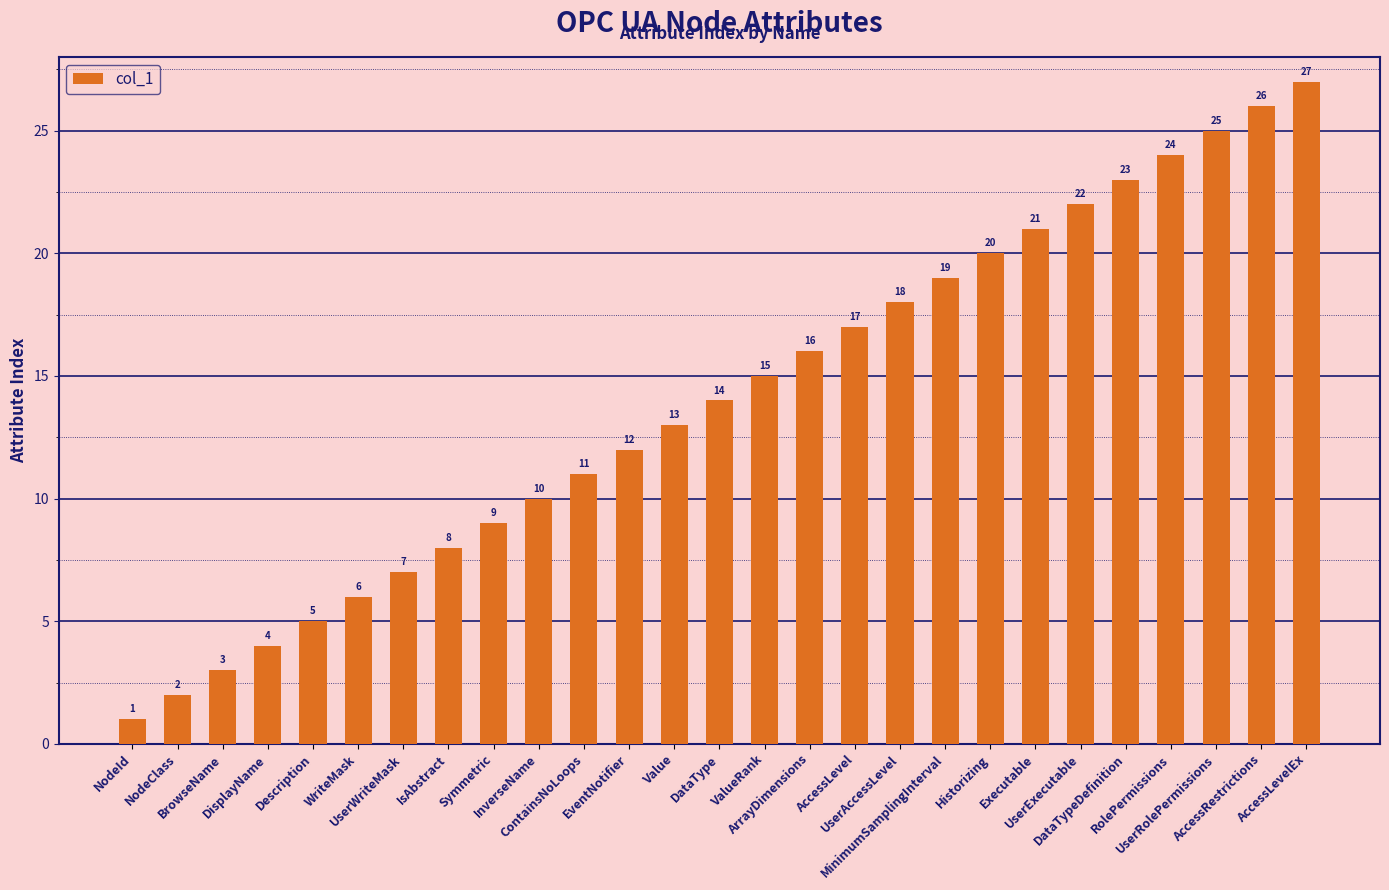

Reading right to left, extract all data points from this chart.

27	26	25	24	23	22	21	20	19	18	17	16	15	14	13	12	11	10	9	8	7	6	5	4	3	2	1